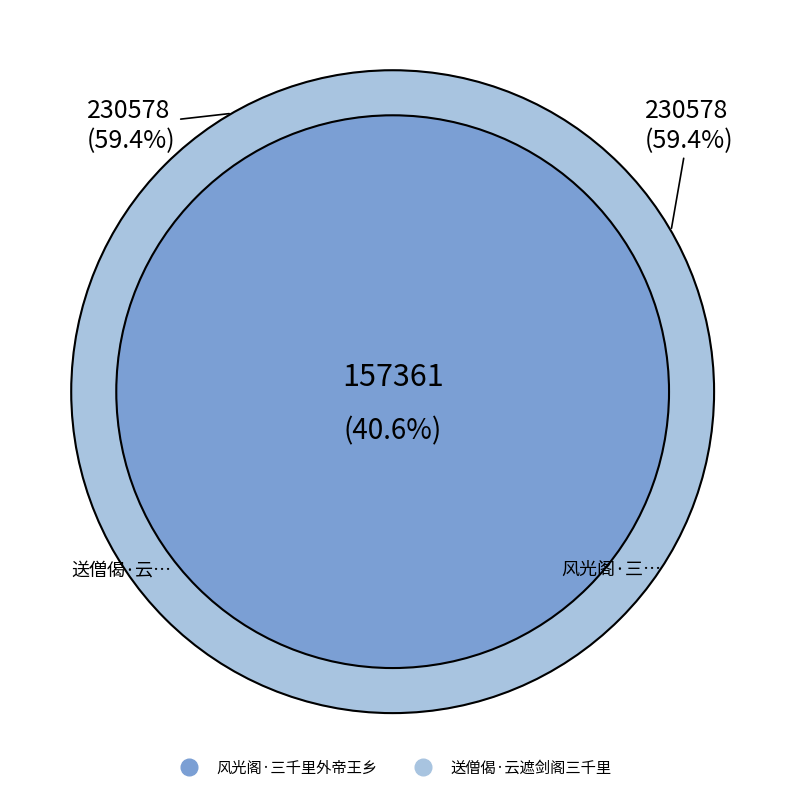

Does 送僧偈·云遮剑阁三千里 represent more than half of the total?

Yes